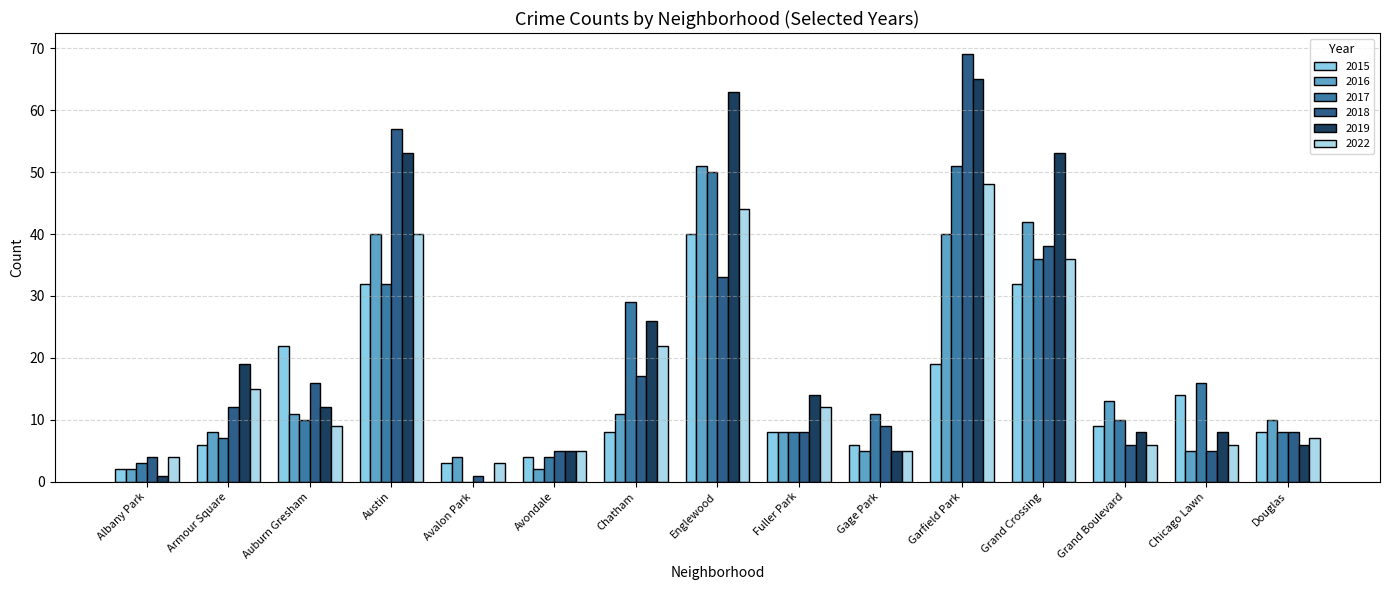

What is the spread (max minus min) of values at Garfield Park?

50